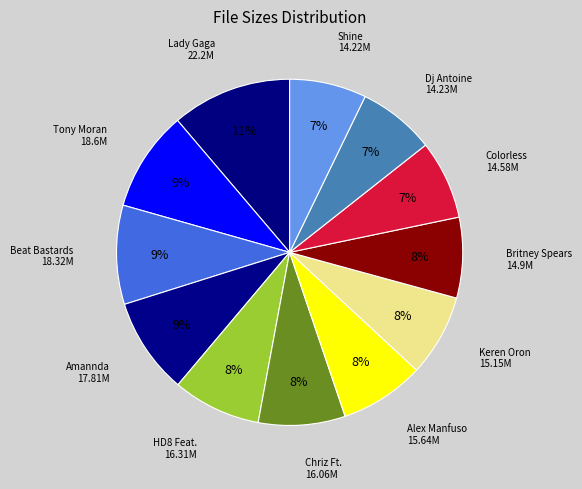

Count the number of slices in the pie.

12